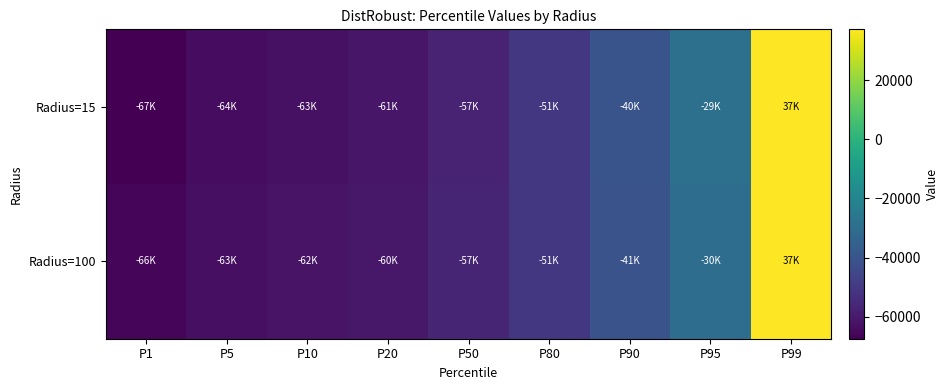

Which category has the highest value across all series?

P99